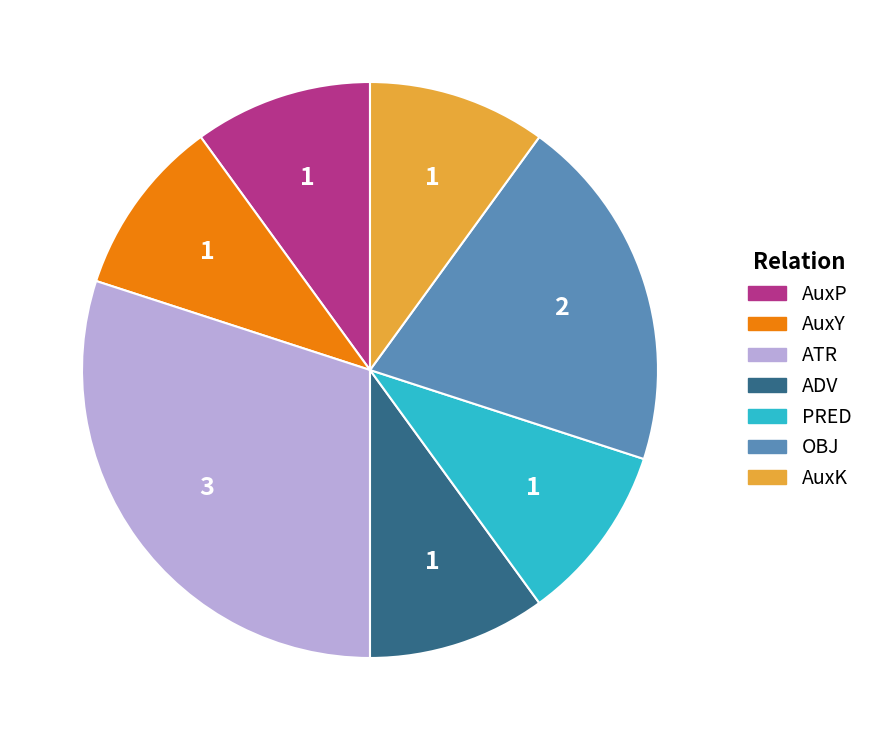

Do OBJ and AuxK together represent more than half of the pie?

No